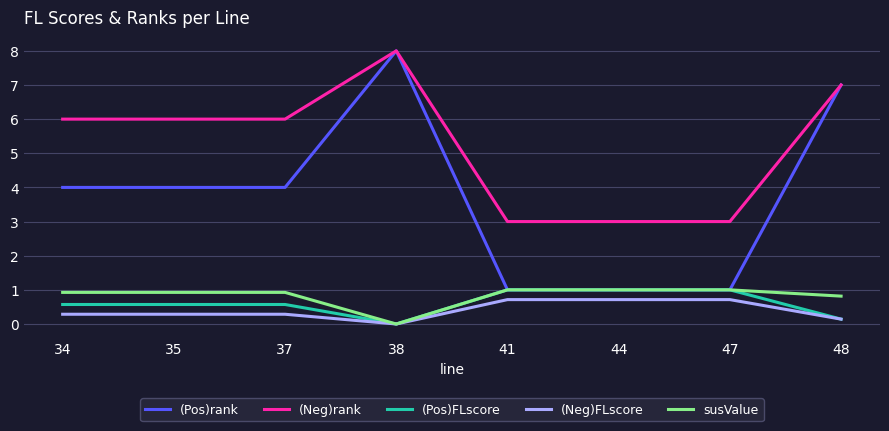

True or false: (Neg)rank and (Neg)FLscore cross at least once.

False